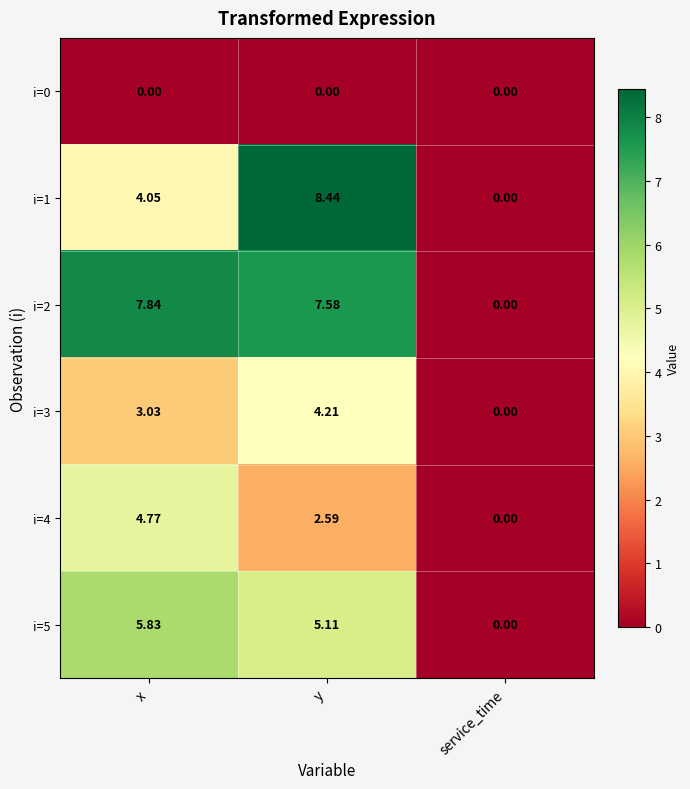

At which label does i=3 reach its peak?

y